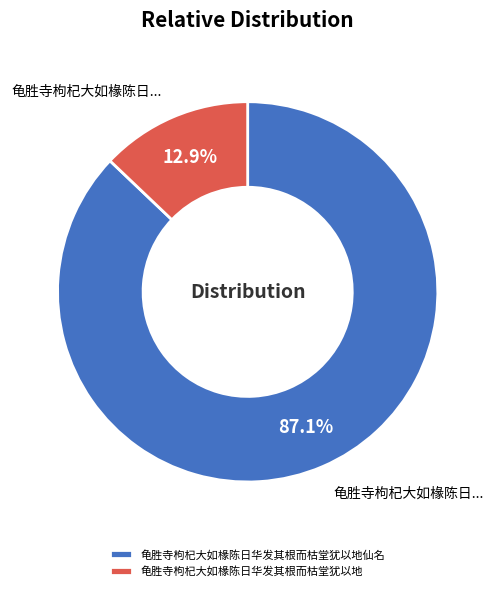

Rank the categories by value from highest to lowest.

龟胜寺枸杞大如椽陈日华发其根而枯堂犹以地仙名, 龟胜寺枸杞大如椽陈日华发其根而枯堂犹以地